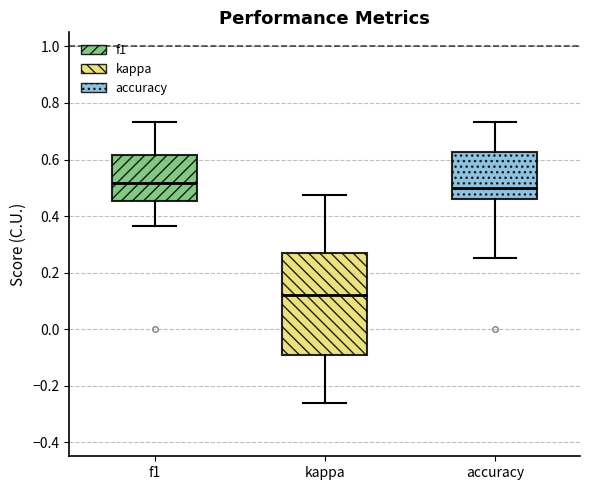

Where is the lower edge of the box for kappa on the y-axis? The values are not printed on the chart, so give them approximately, as read against the axis.

-0.10